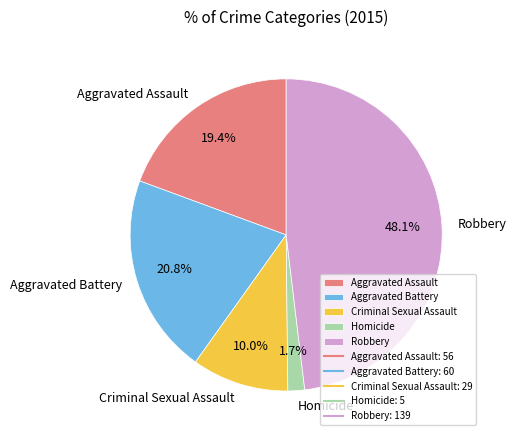

Which category has the smallest portion of the pie?

Homicide